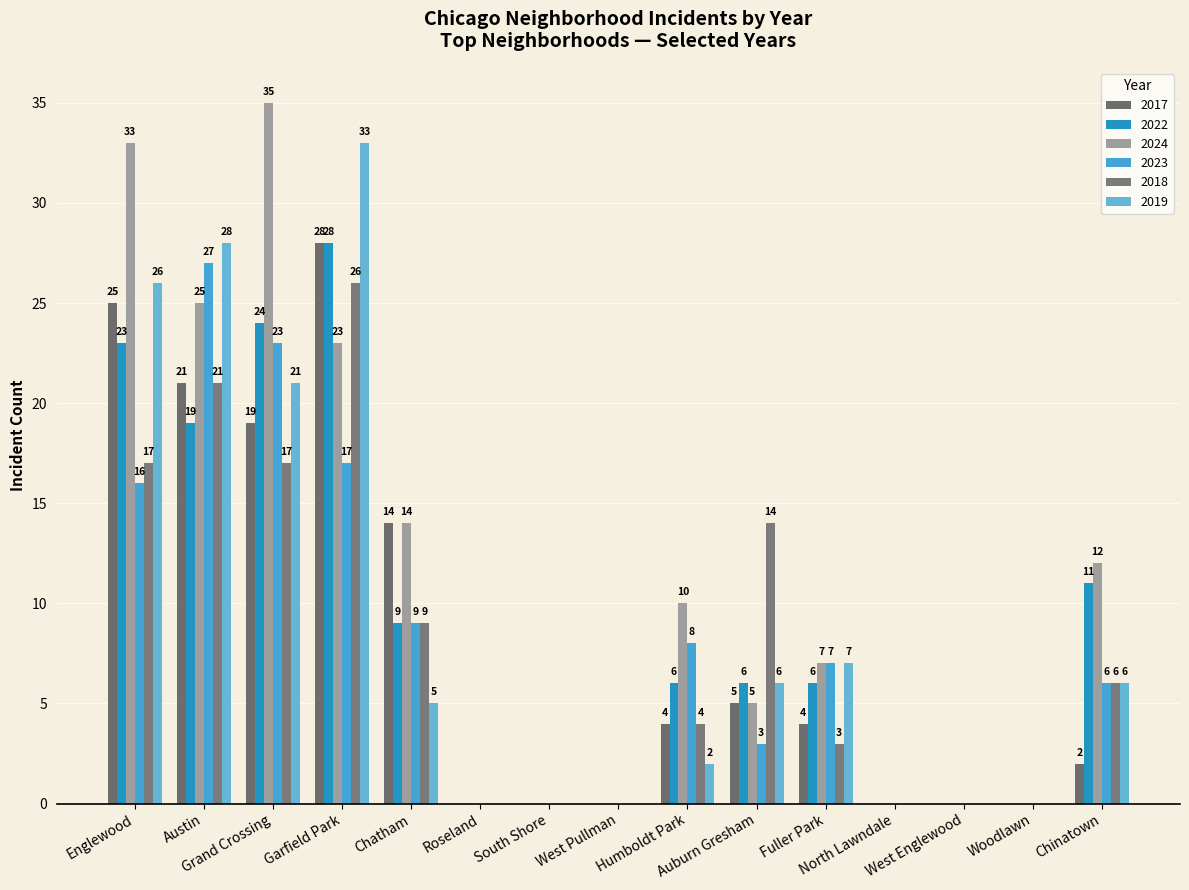

True or false: 2017 has a value of 0 at South Shore.

True